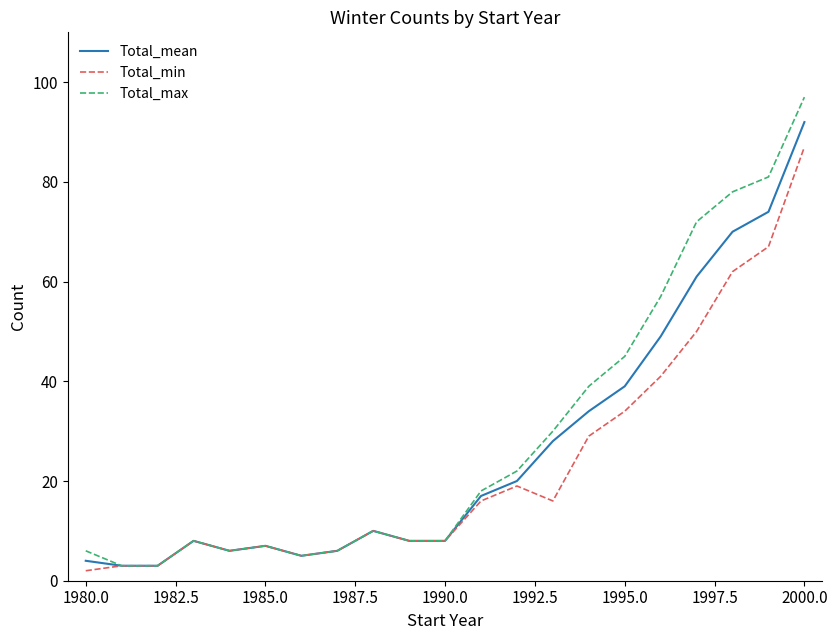

List the series in order of their peak value, highest first.

Total_max, Total_mean, Total_min